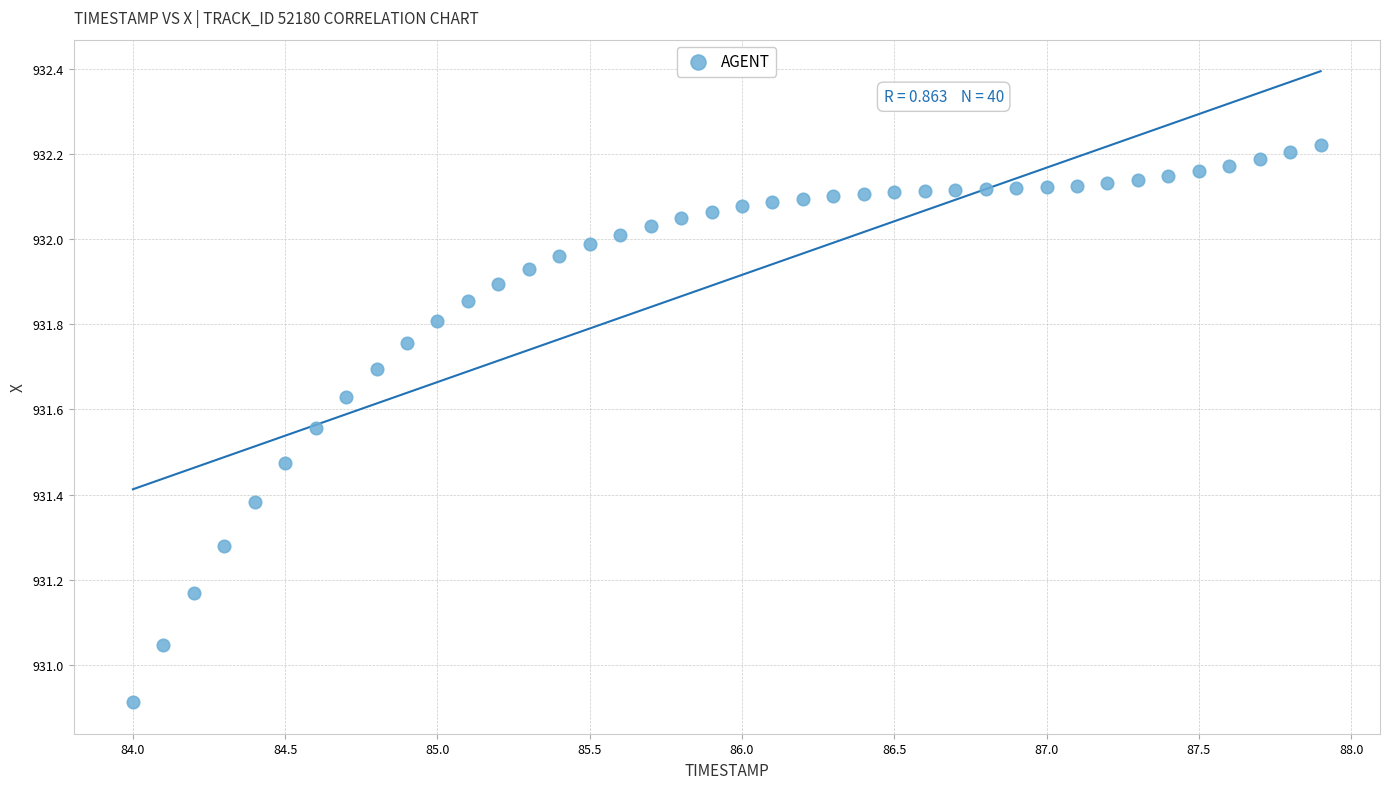

What is the range of X values (max minus min)?

3.9